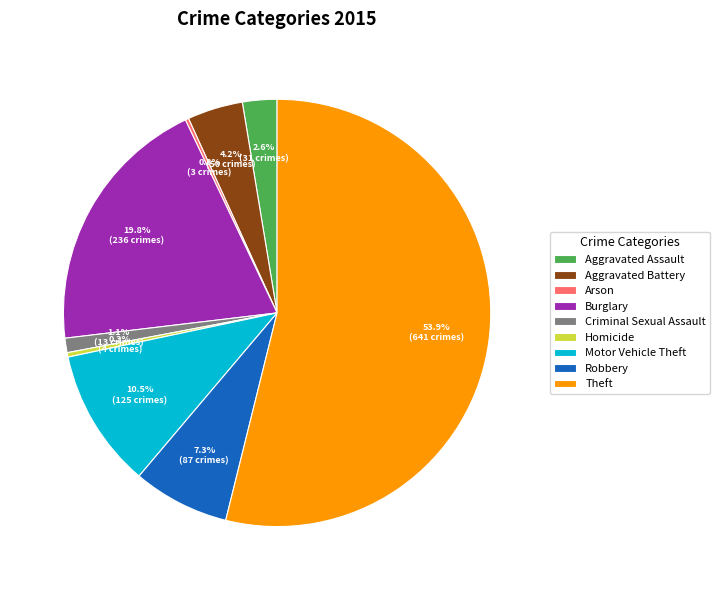

Between Aggravated Assault and Theft, which is larger?

Theft